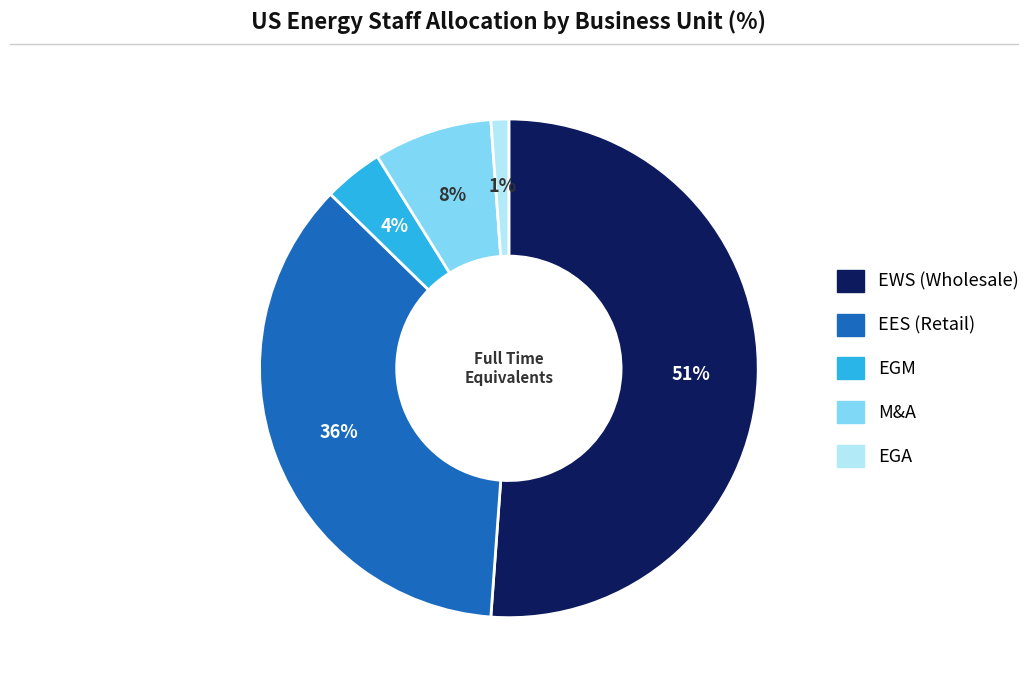

Which category has the biggest portion of the pie?

EWS (Wholesale)